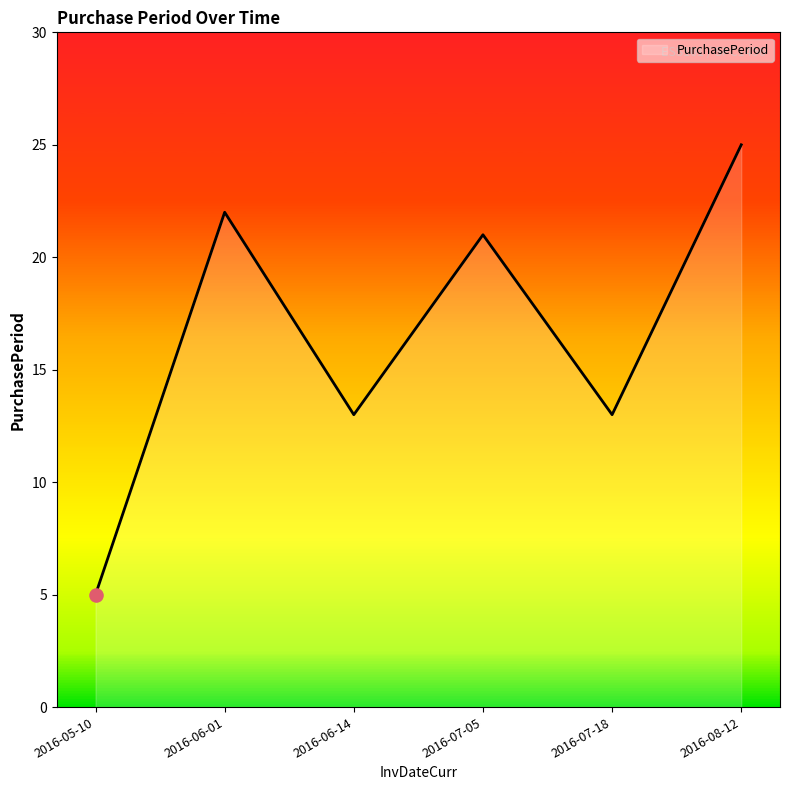

What is the change in value from 2016-06-01 to 2016-08-12?

+3